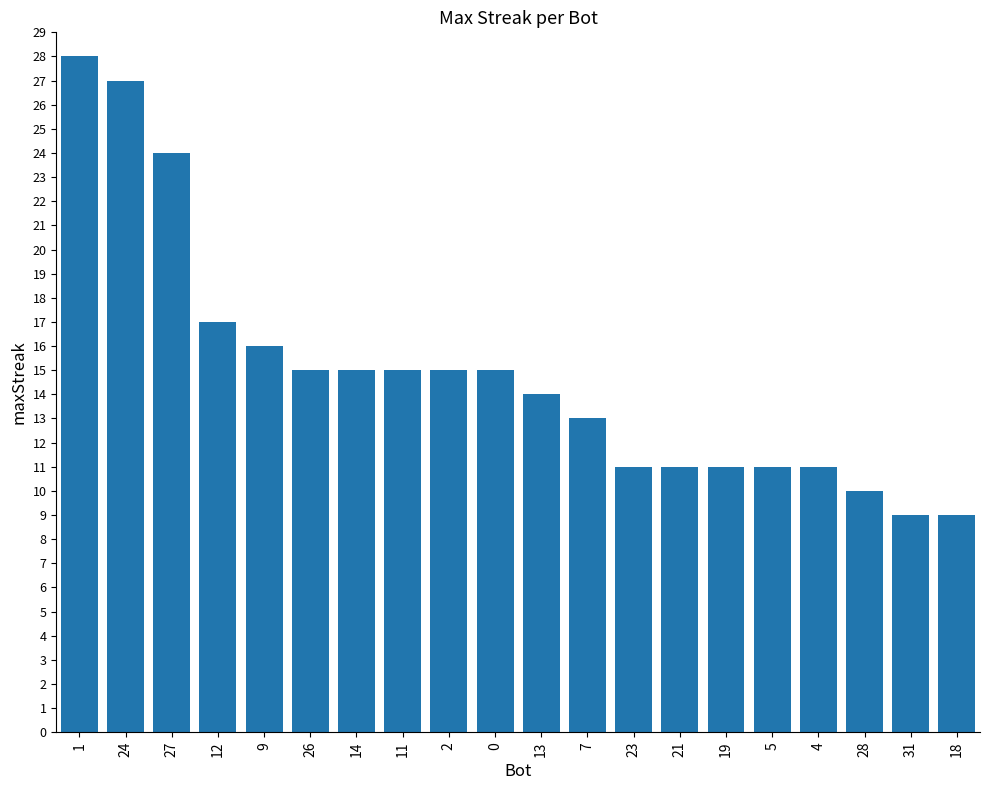

What is the sum of the values at 18 and 4?

20